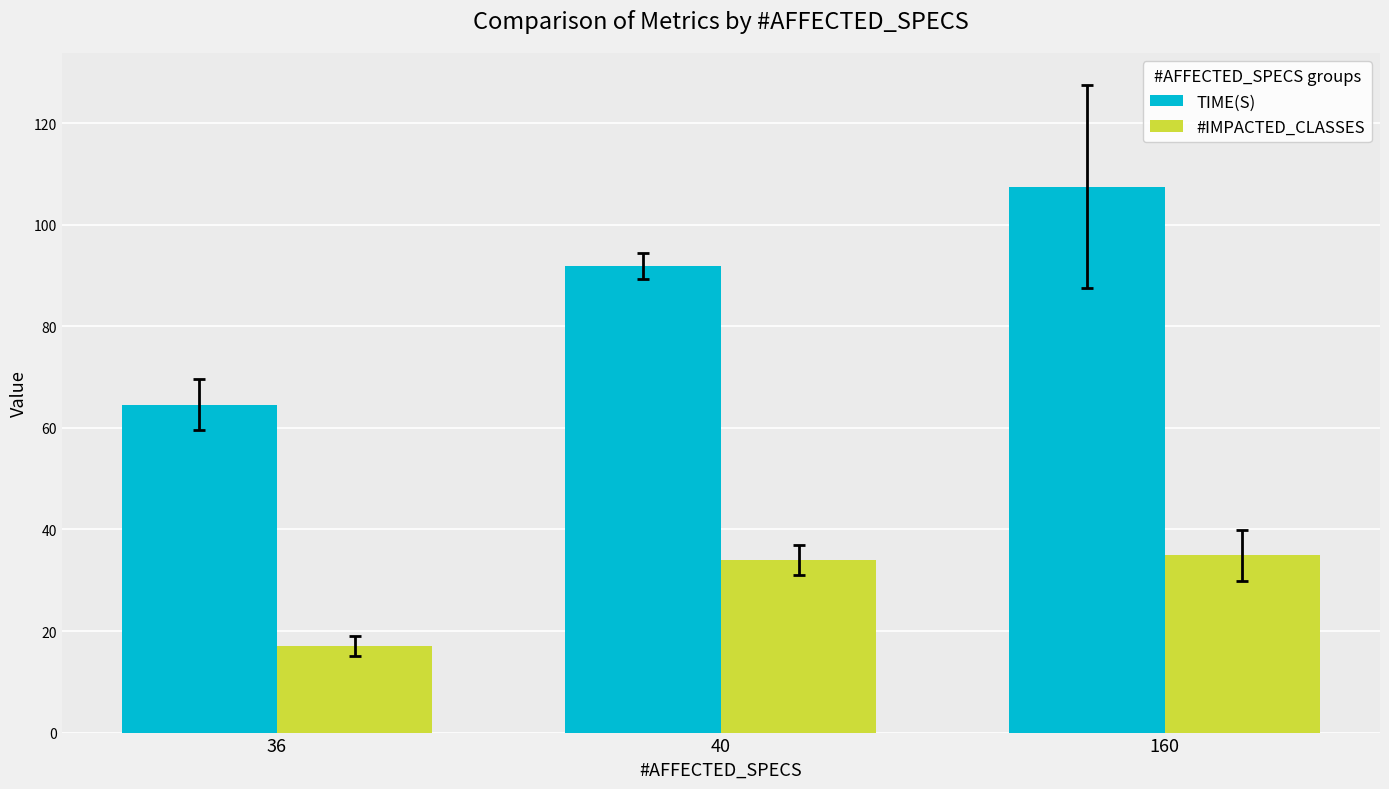

At which category is the sum across all series the highest?

160